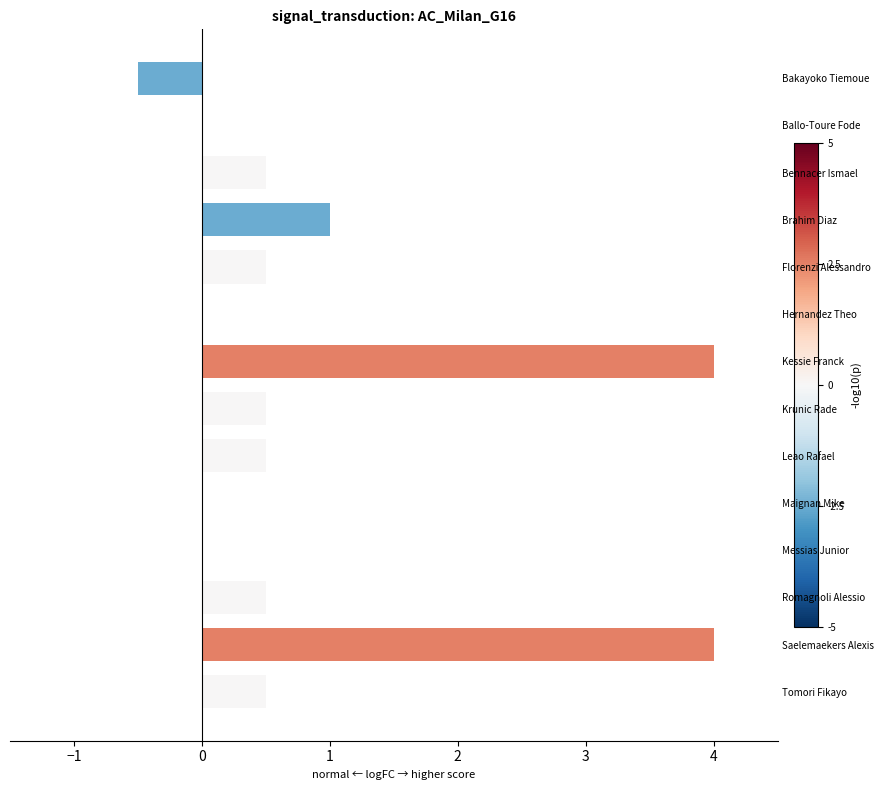

Does the chart contain stacked bars?

No